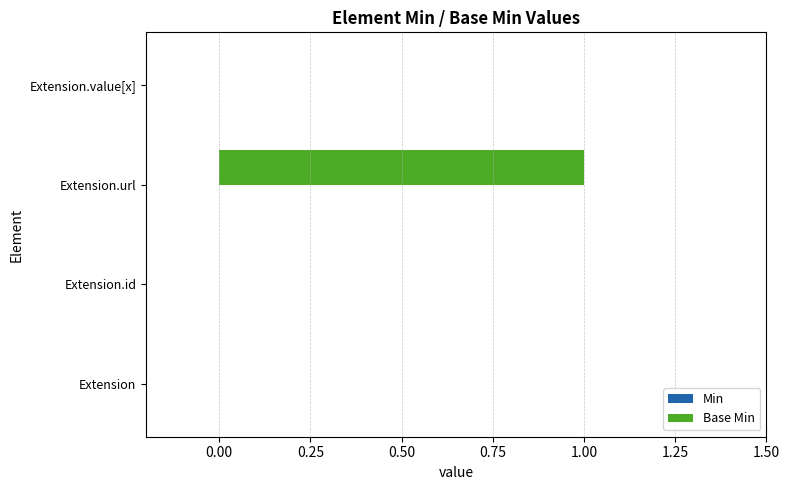

What is the change in value from Extension to Extension.url?

+1